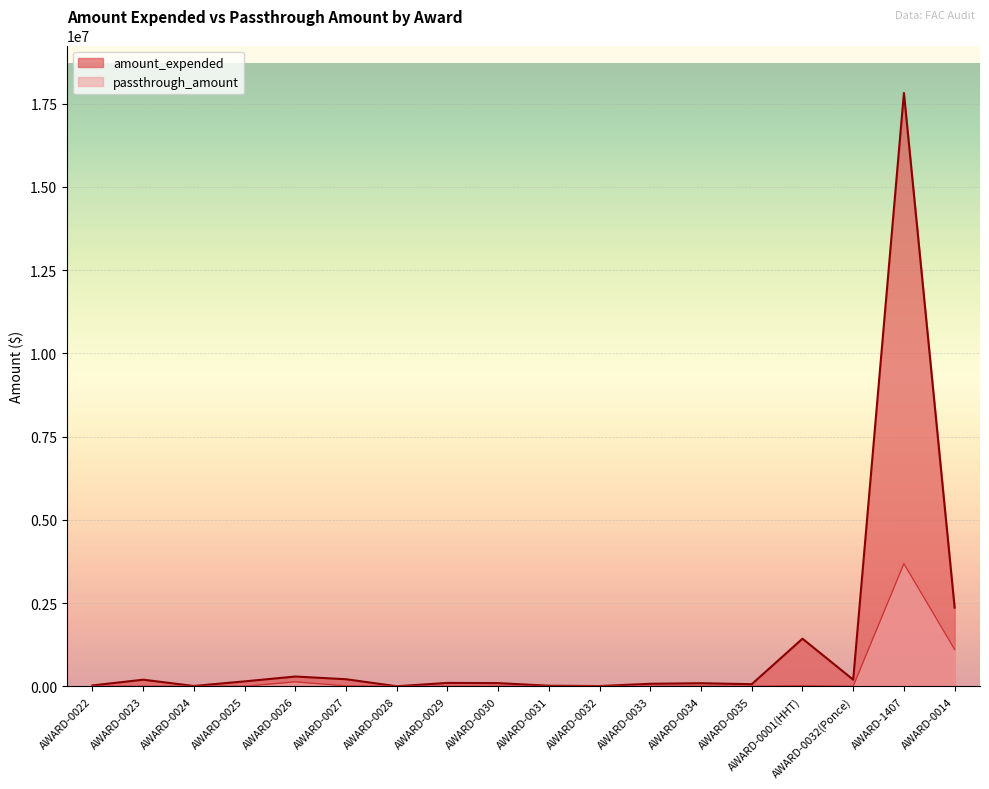

Which series has the largest total across all categories?

amount_expended